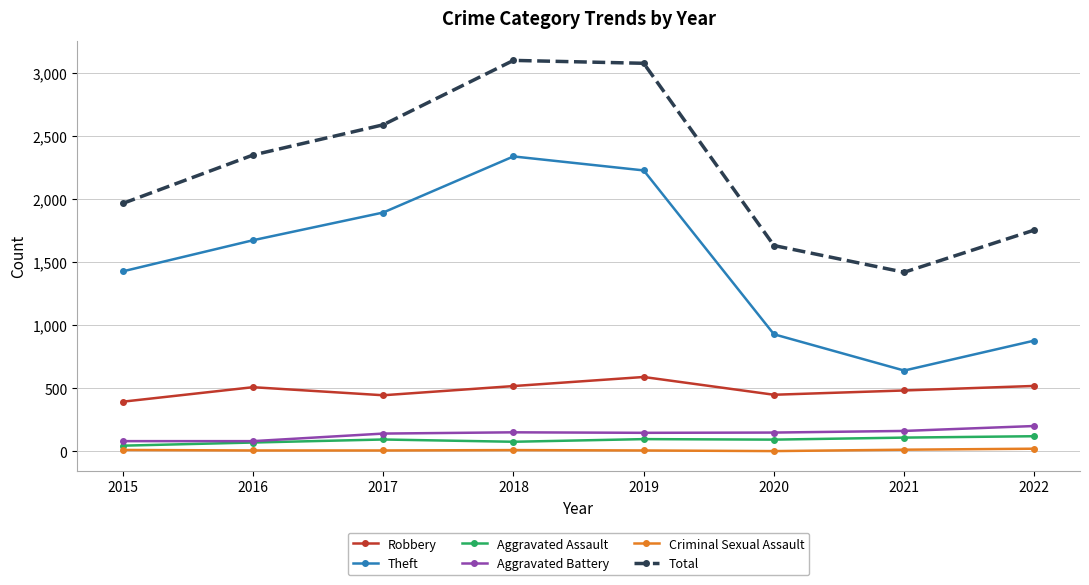

How many data points does each series have?

8